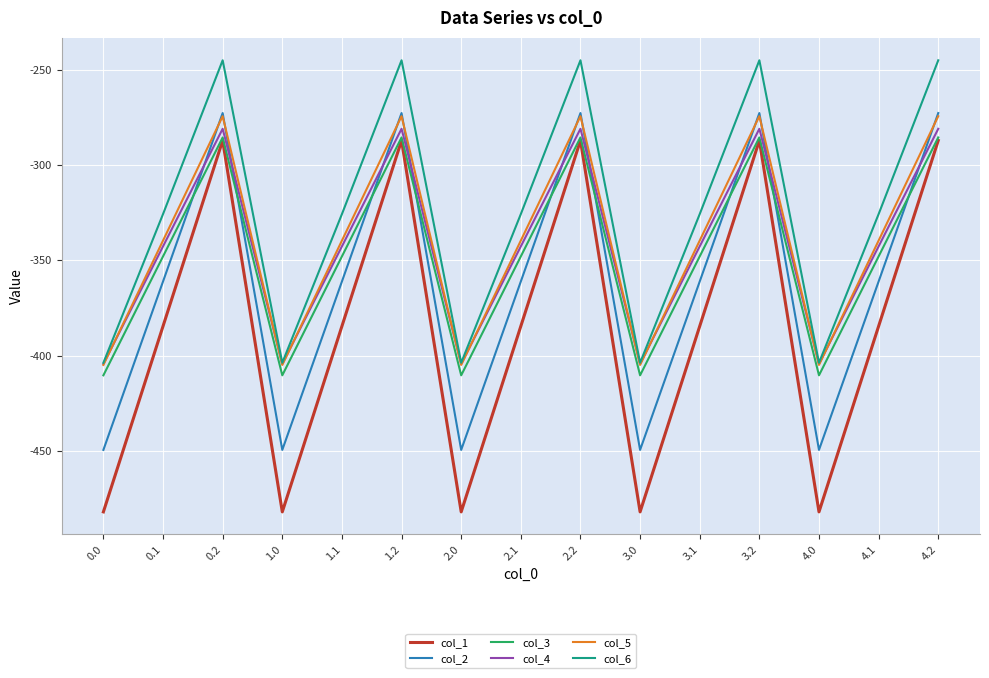

Where is the first local maximum for col_2?

0.2